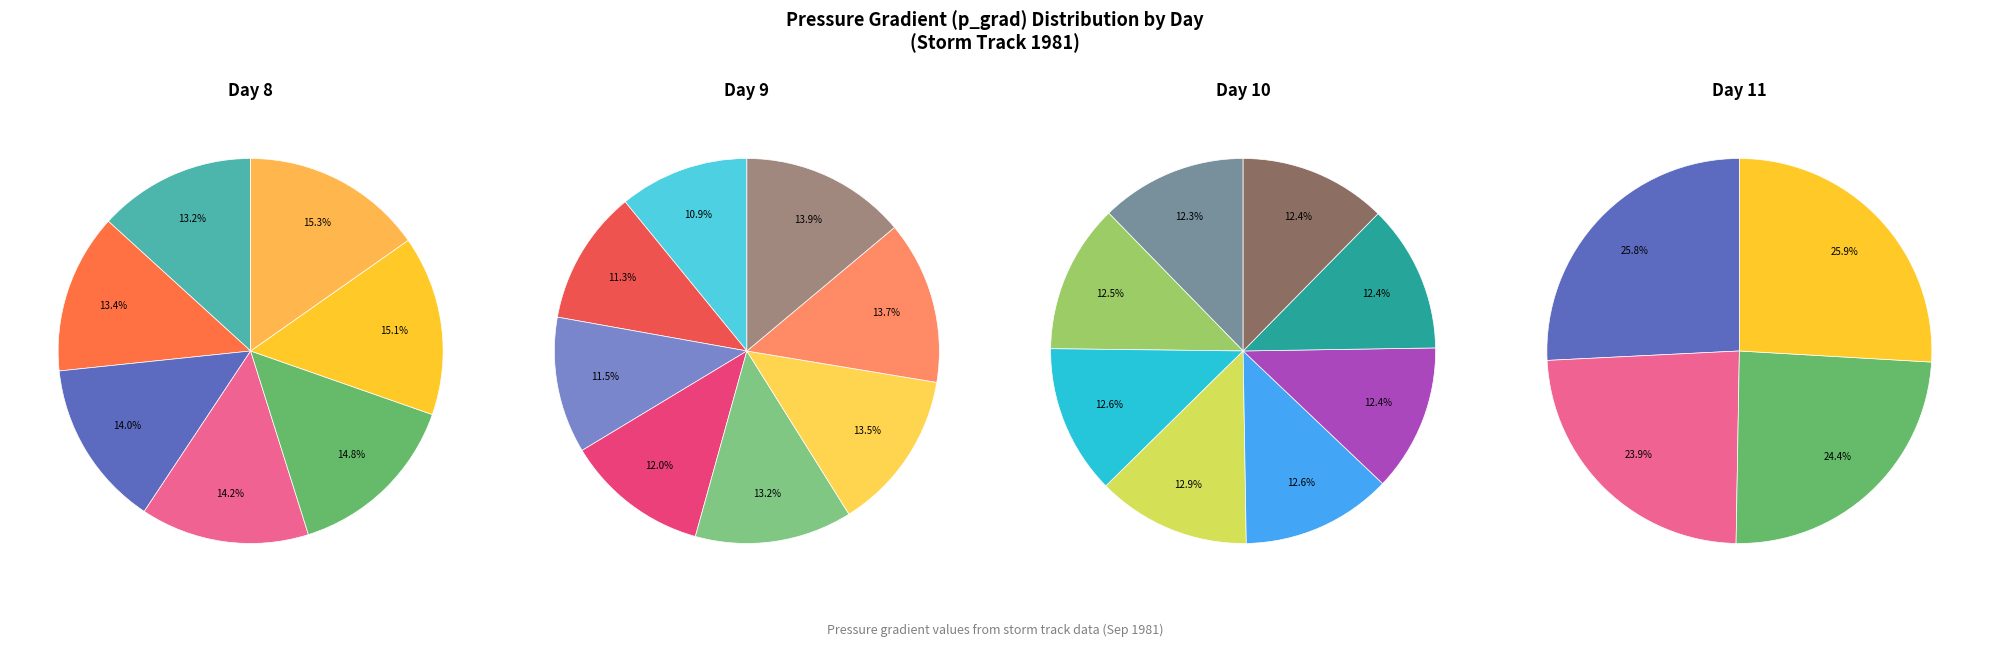

To the nearest percent, what is the difference between the largest and smallest slice percentages?

2%